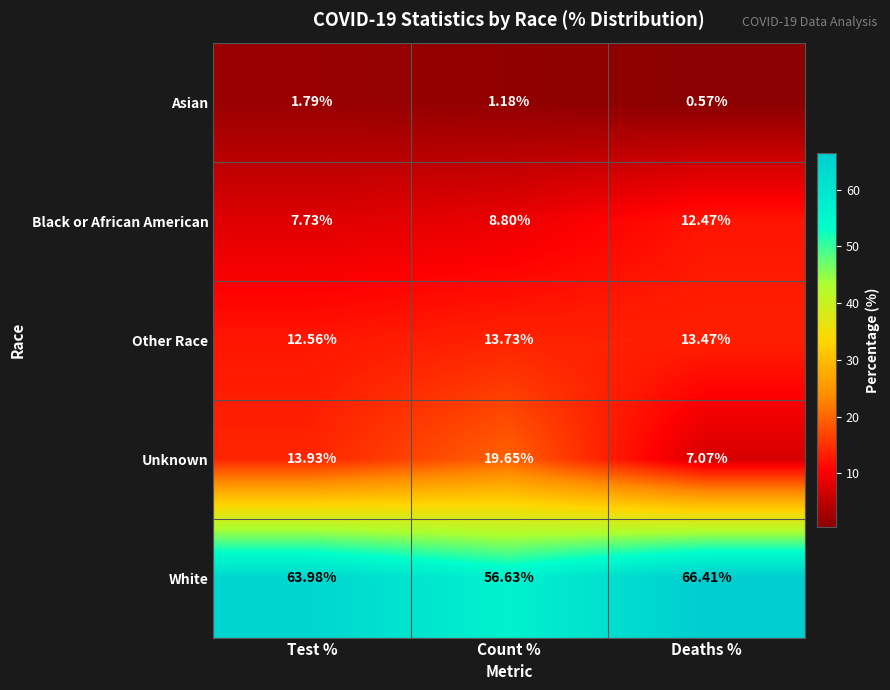

Rank the series at Count % from highest to lowest value.

White, Unknown, Other Race, Black or African American, Asian